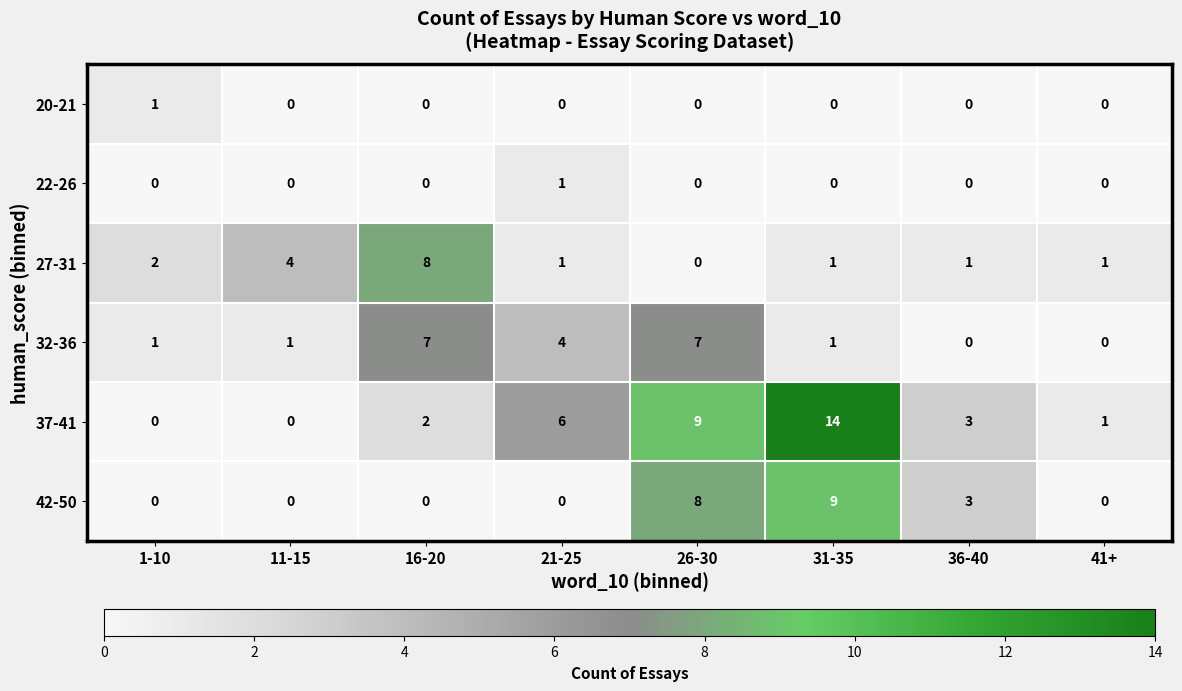

Is the value of 22-26 at 41+ greater than the value of 27-31 at 21-25?

No